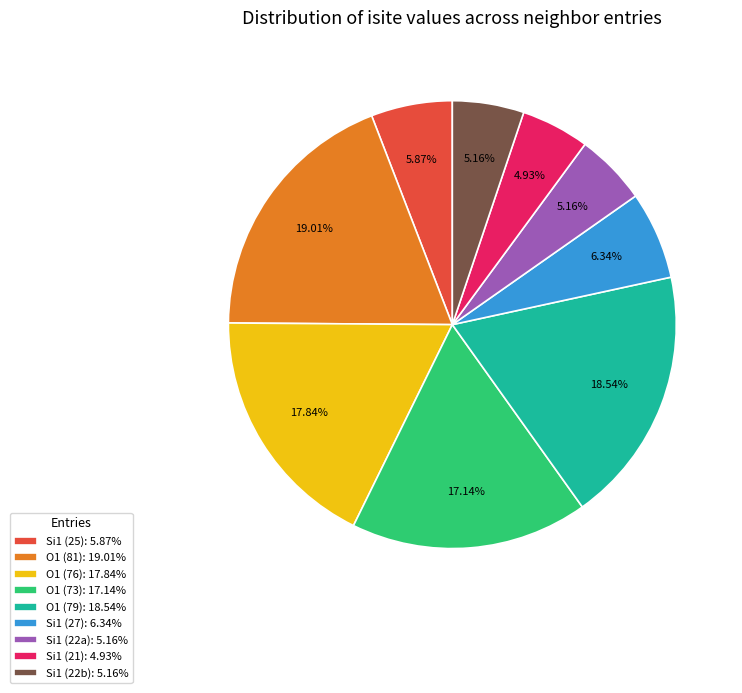

Is there any slice that represents more than half of the pie?

No